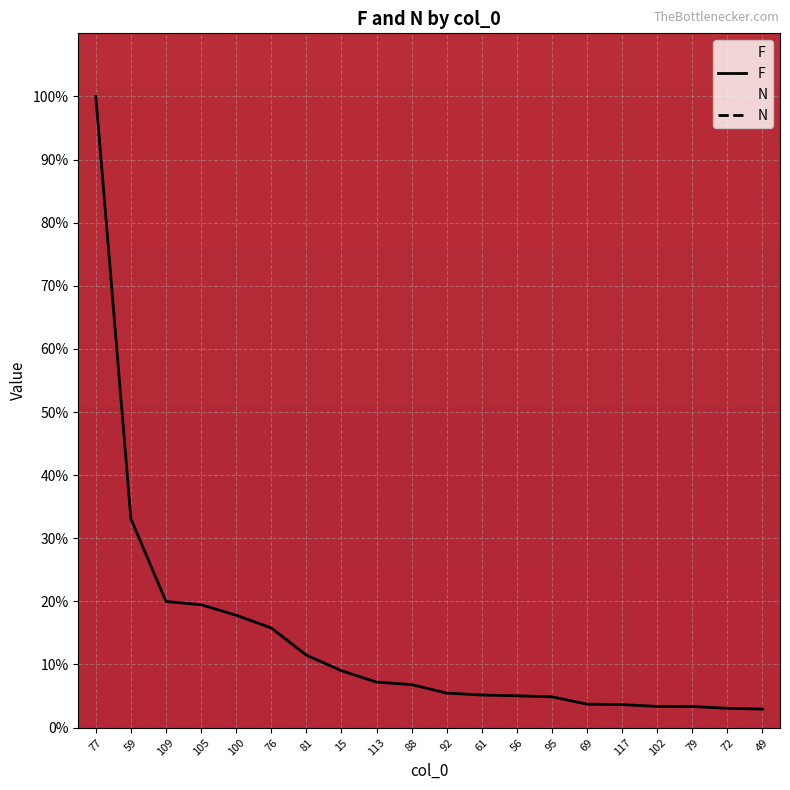

Which has a higher value, 92 or 79?

92